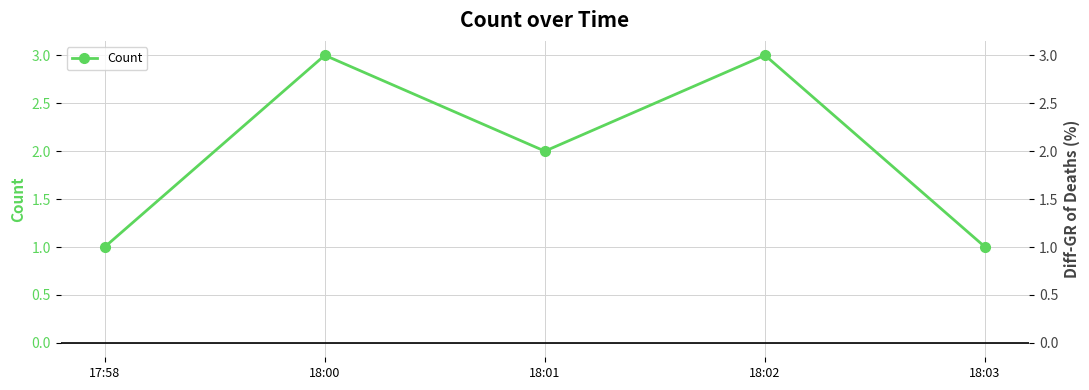

What is the difference between the values at 18:00 and 18:03?

2